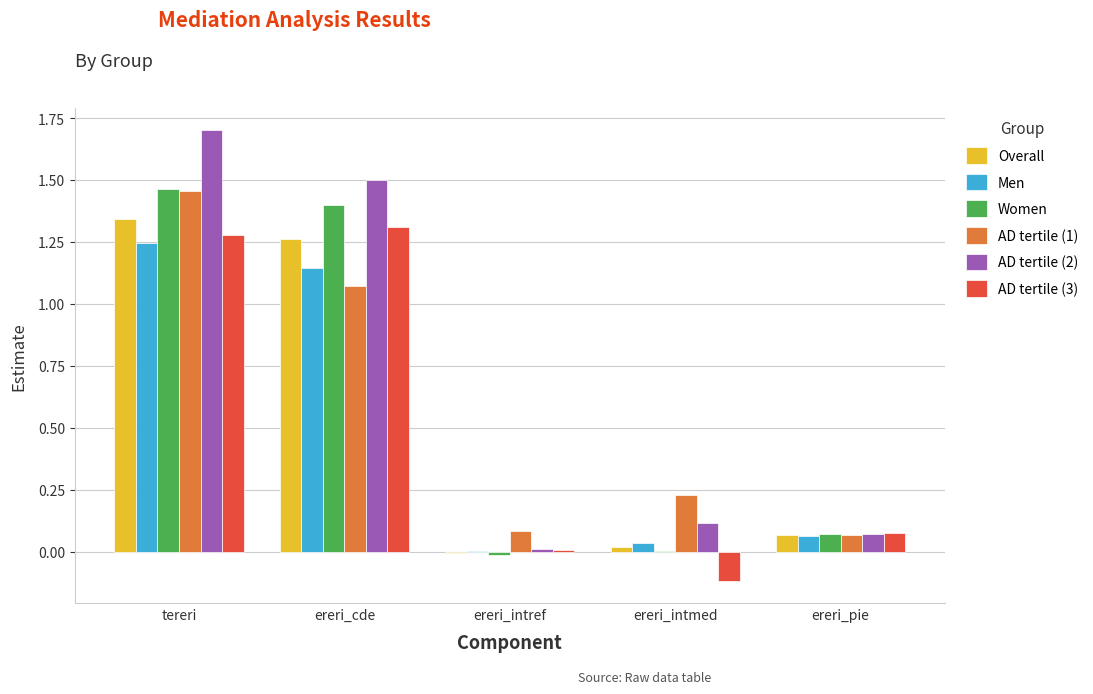

What is the greatest value displayed?

1.7